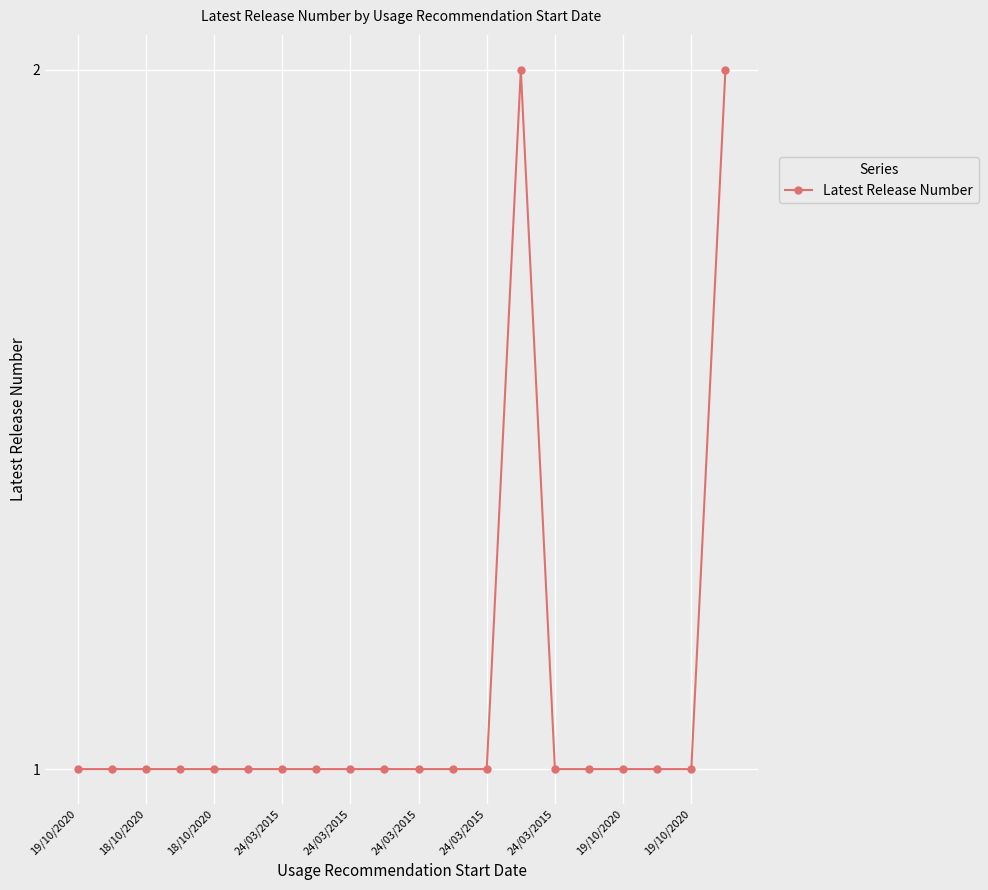

Reading left to right, extract all data points from this chart.

1	1	1	1	1	1	1	1	1	1	1	1	1	2	1	1	1	1	1	2